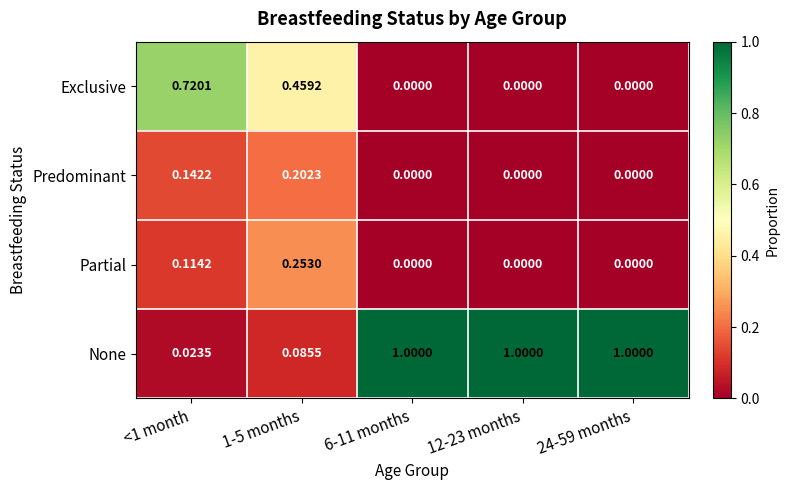

Which series has the widest spread of values?

None